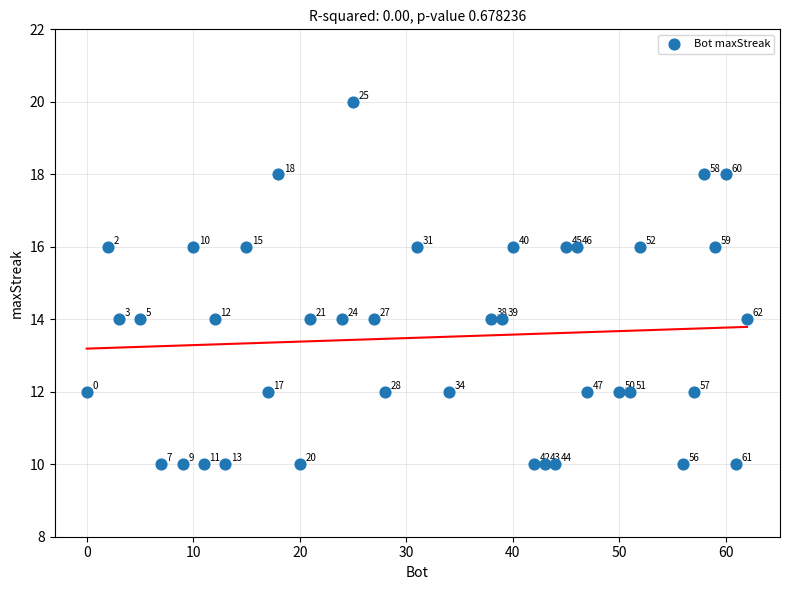

What is the range of Y values (max minus min)?

10